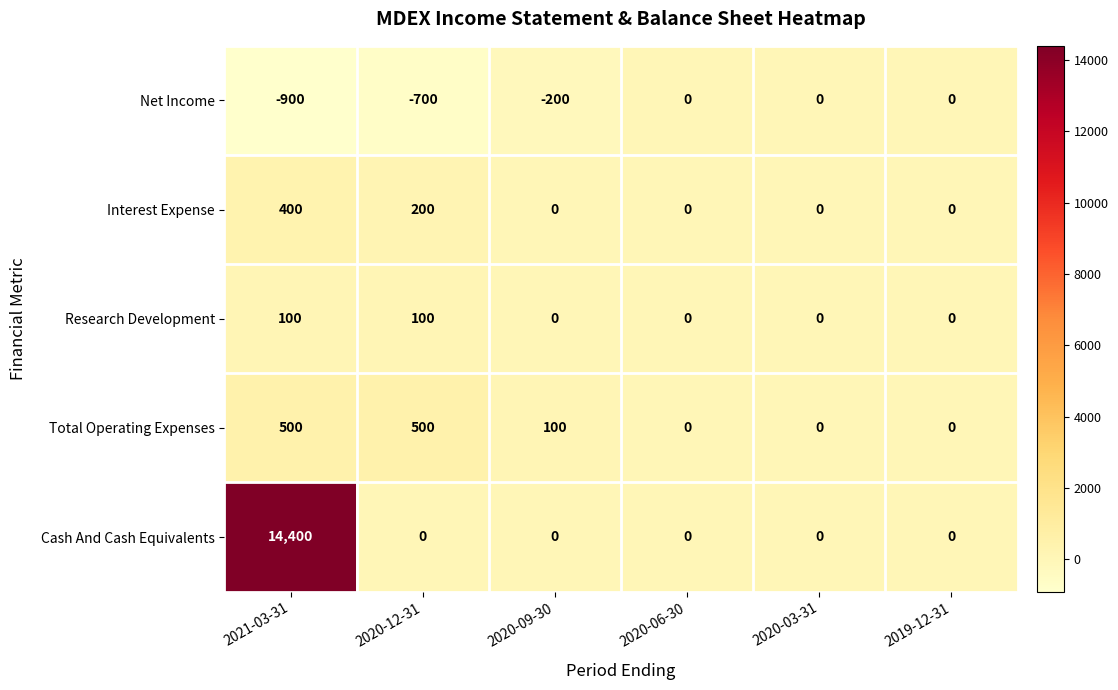

Reading left to right, transcribe all the data shown in this chart.

Net Income: 2021-03-31=-900	2020-12-31=-700	2020-09-30=-200	2020-06-30=0	2020-03-31=0	2019-12-31=0
Interest Expense: 2021-03-31=400	2020-12-31=200	2020-09-30=0	2020-06-30=0	2020-03-31=0	2019-12-31=0
Research Development: 2021-03-31=100	2020-12-31=100	2020-09-30=0	2020-06-30=0	2020-03-31=0	2019-12-31=0
Total Operating Expenses: 2021-03-31=500	2020-12-31=500	2020-09-30=100	2020-06-30=0	2020-03-31=0	2019-12-31=0
Cash And Cash Equivalents: 2021-03-31=14400	2020-12-31=0	2020-09-30=0	2020-06-30=0	2020-03-31=0	2019-12-31=0